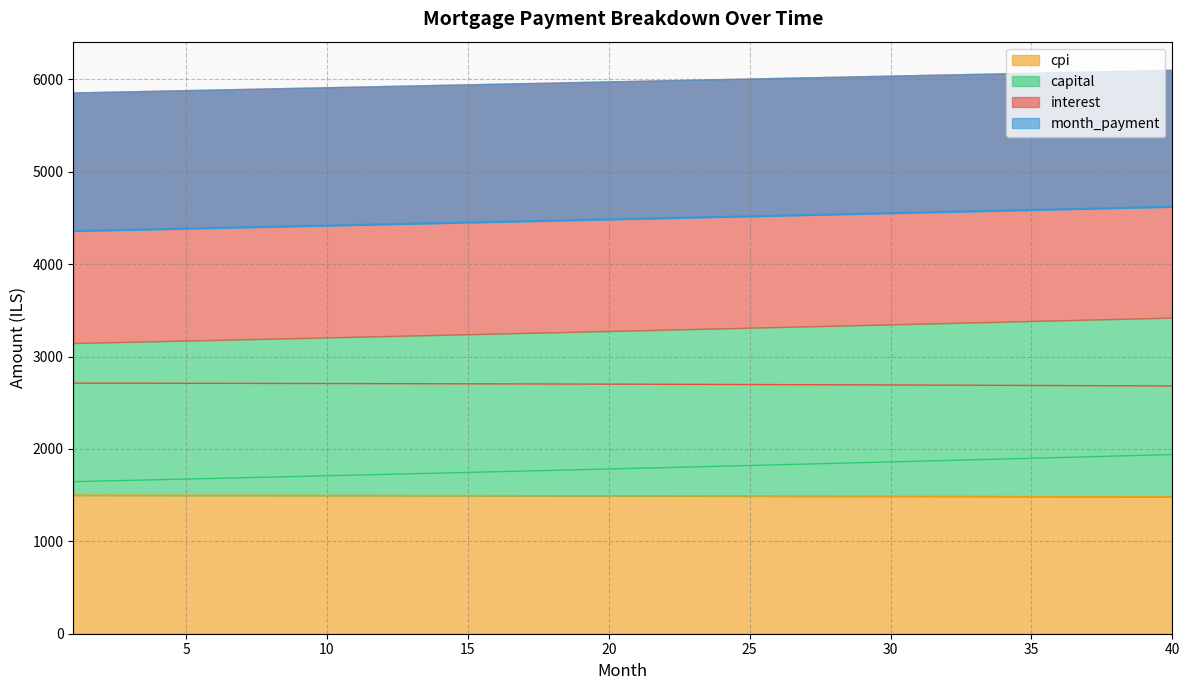

What is the difference between the cpi values at 18 and 5?

4.4